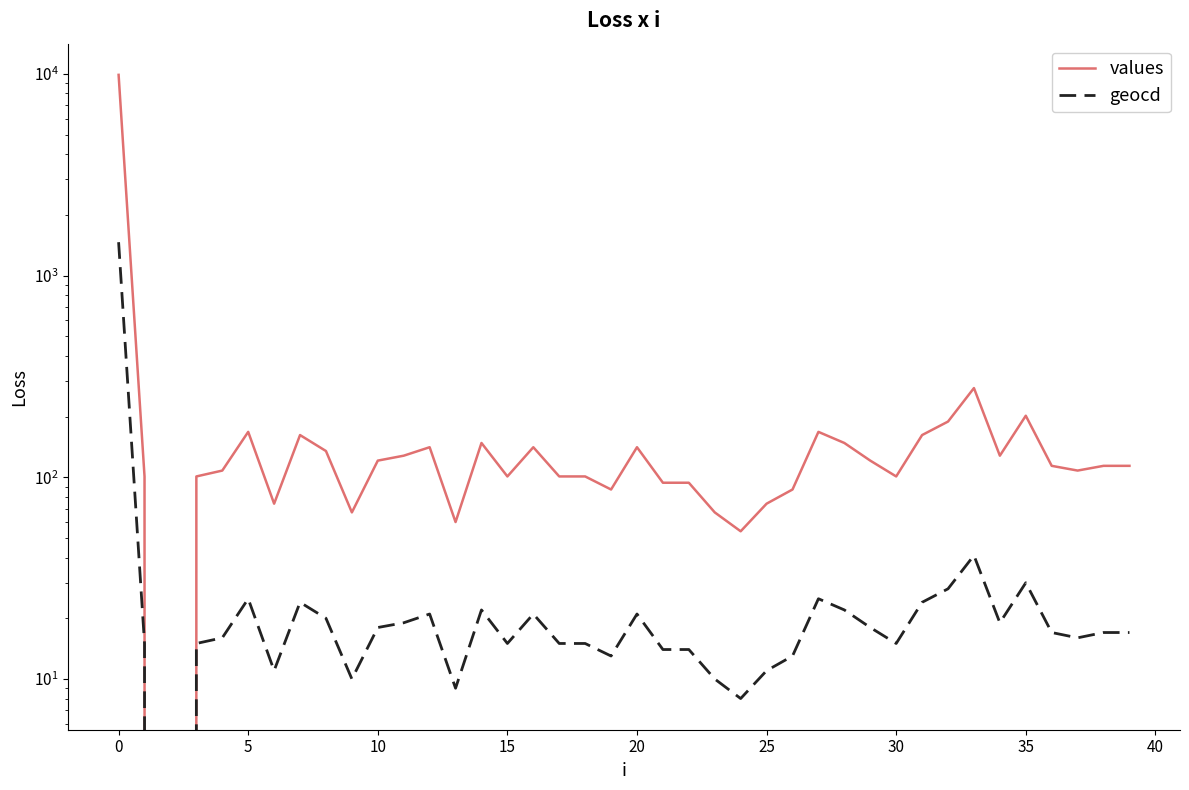

The geocd series shows 32 at 11. True or false?

False